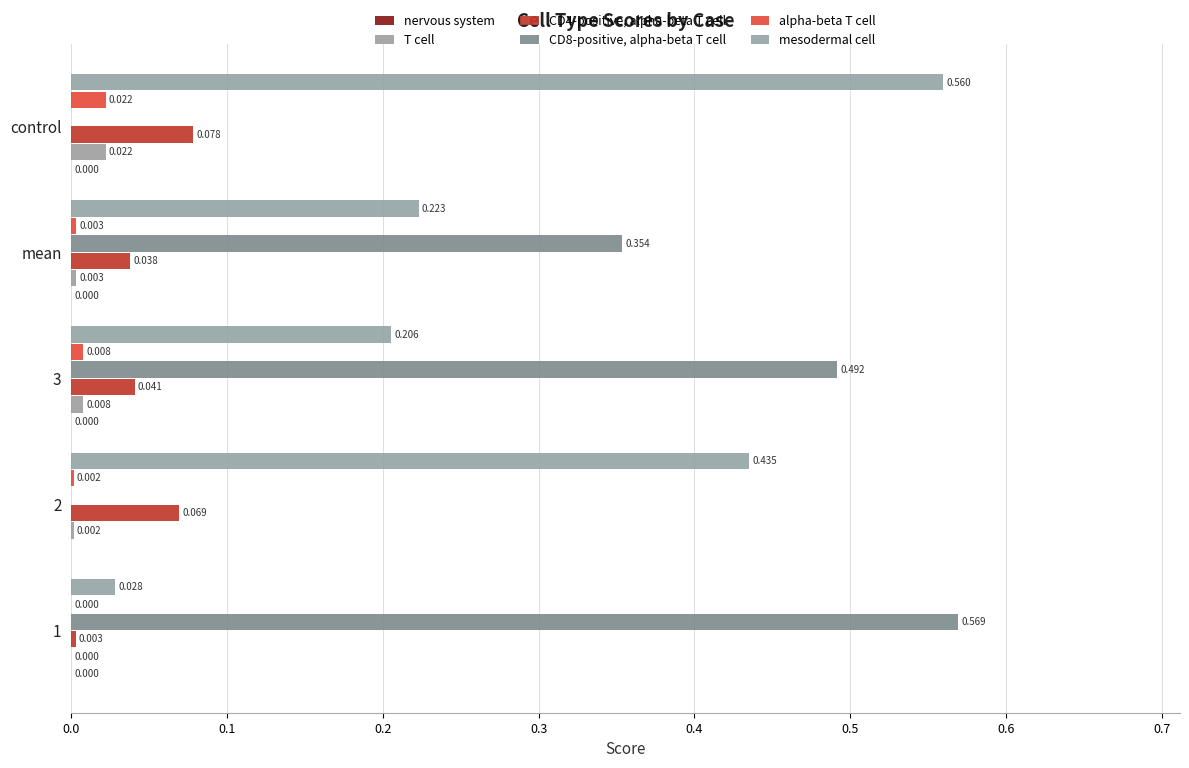

Count the number of categories in the chart.

5